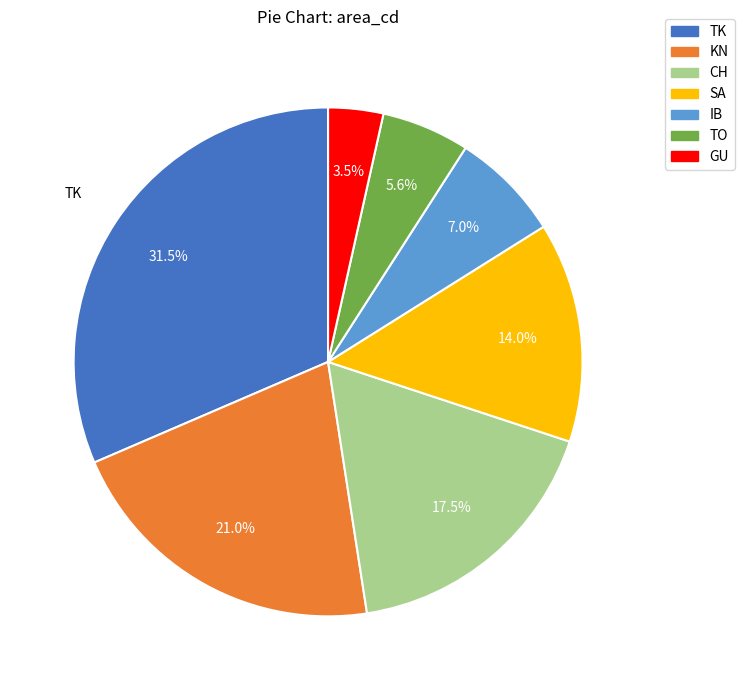

What is the largest slice in the pie chart?

TK